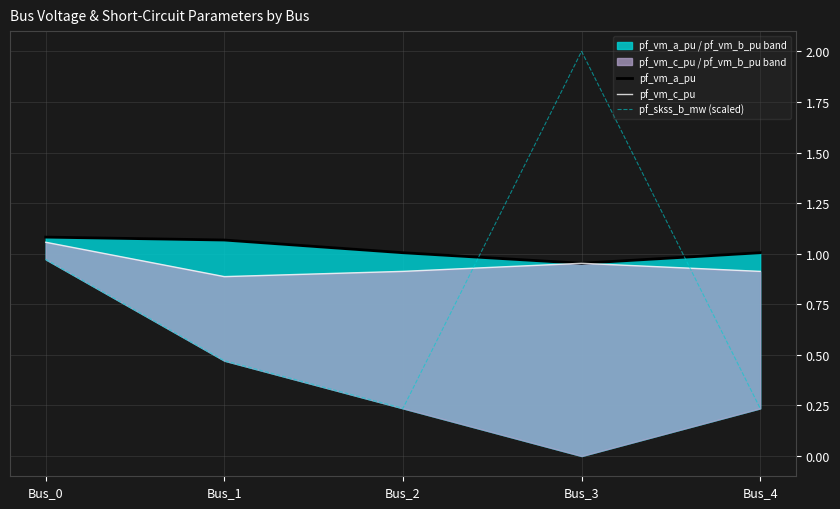

At which label does pf_vm_c_pu reach its minimum?

Bus_1